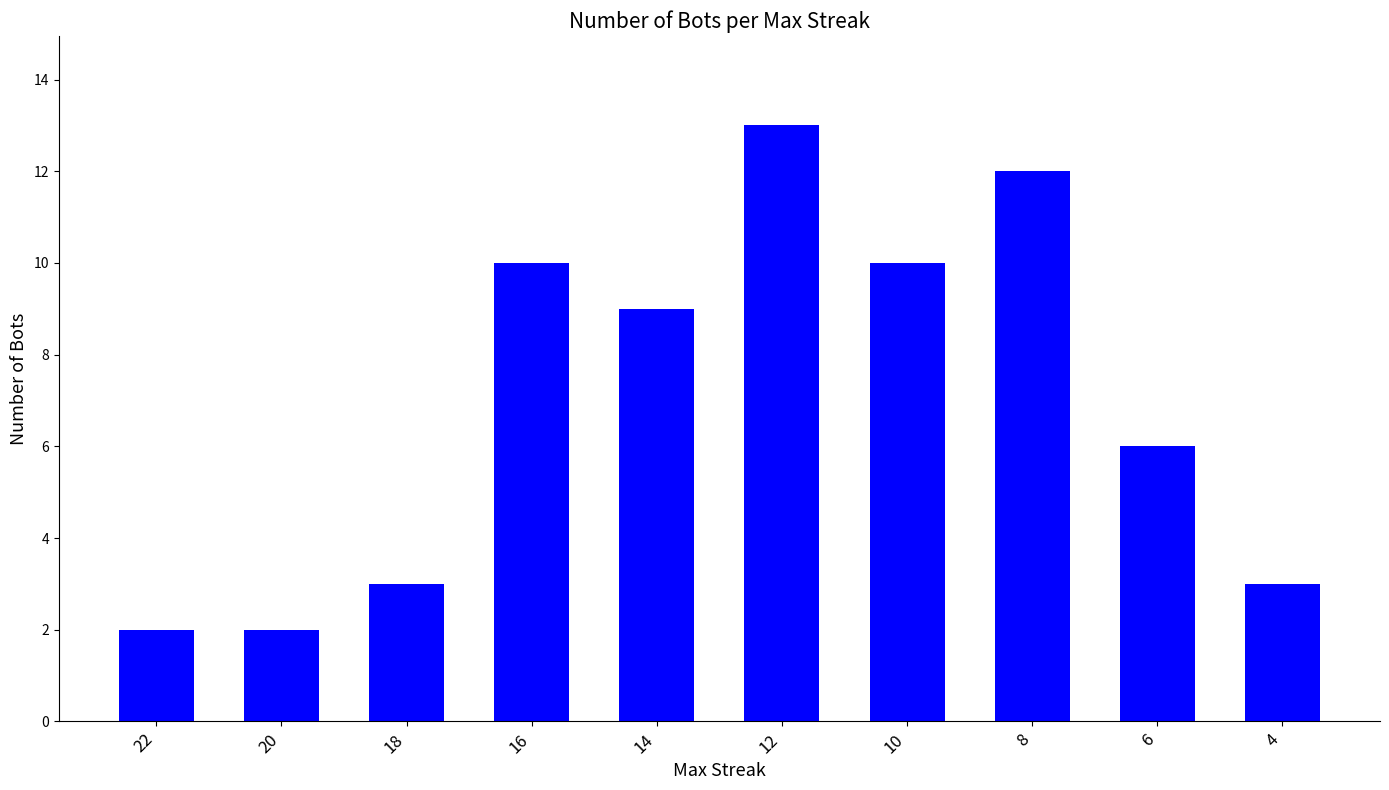

What is the average value?

7